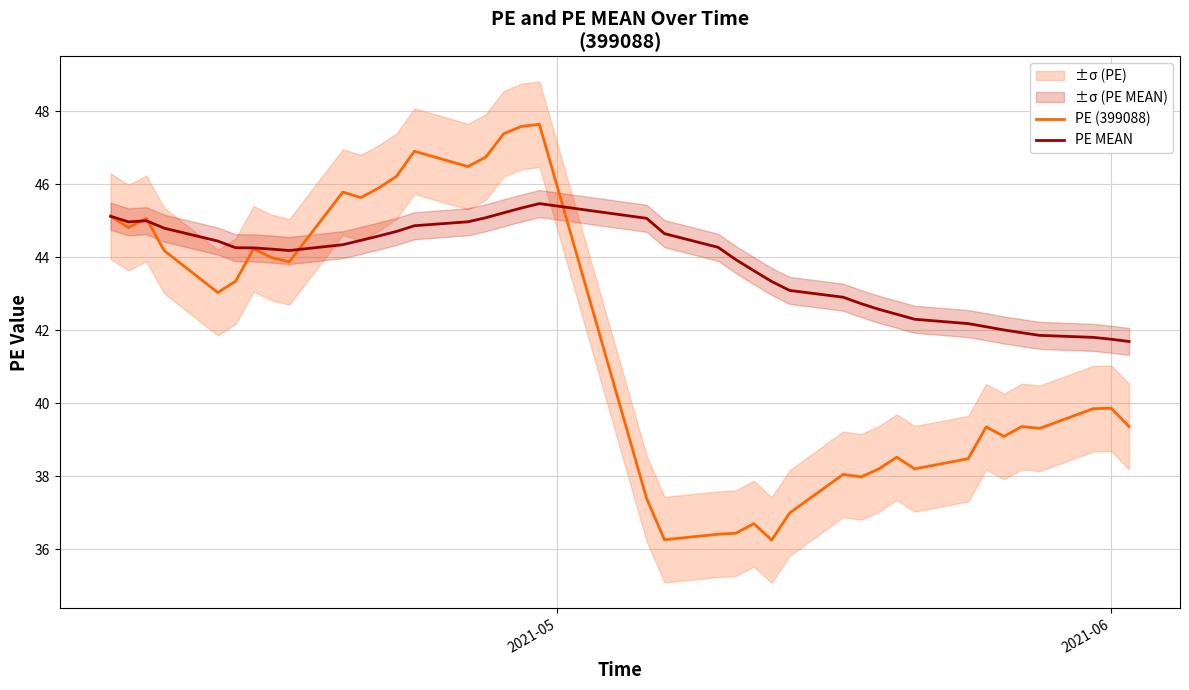

Rank the series by their average value, from lowest to highest.

PE (399088), PE MEAN